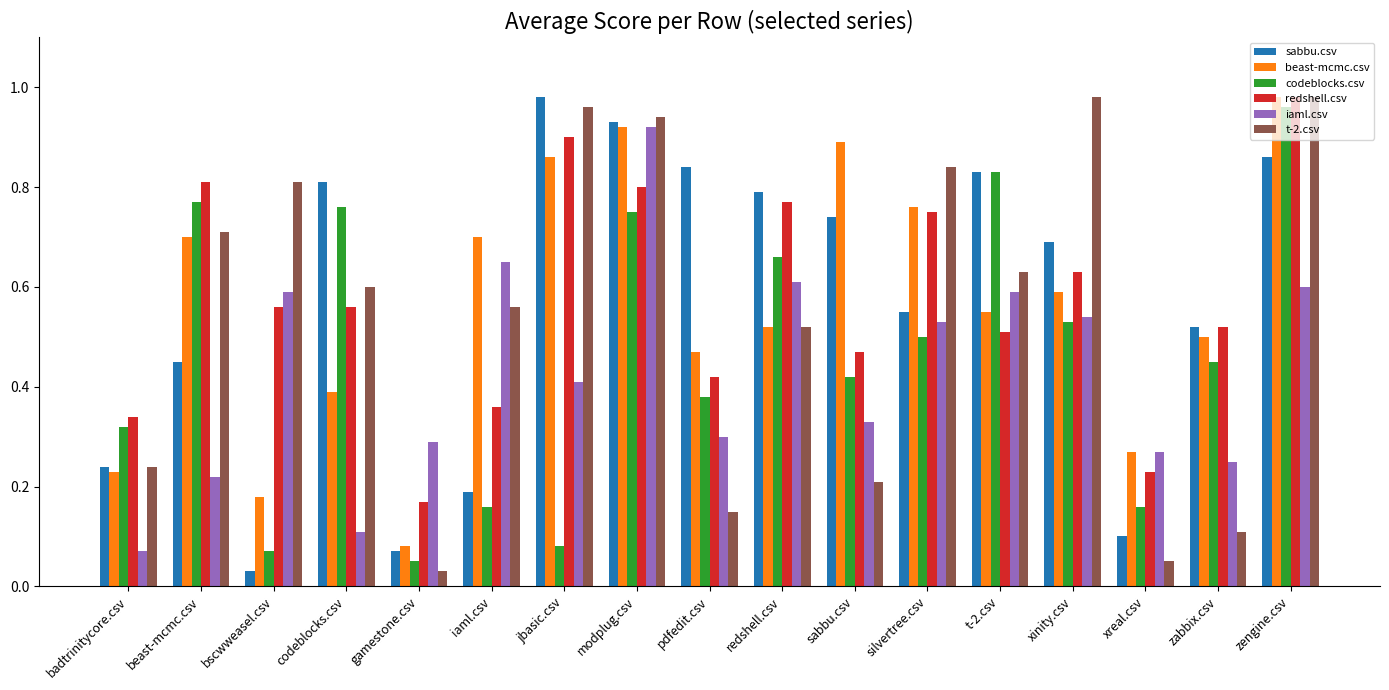

The value of beast-mcmc.csv at sabbu.csv is 0.9. True or false?

True